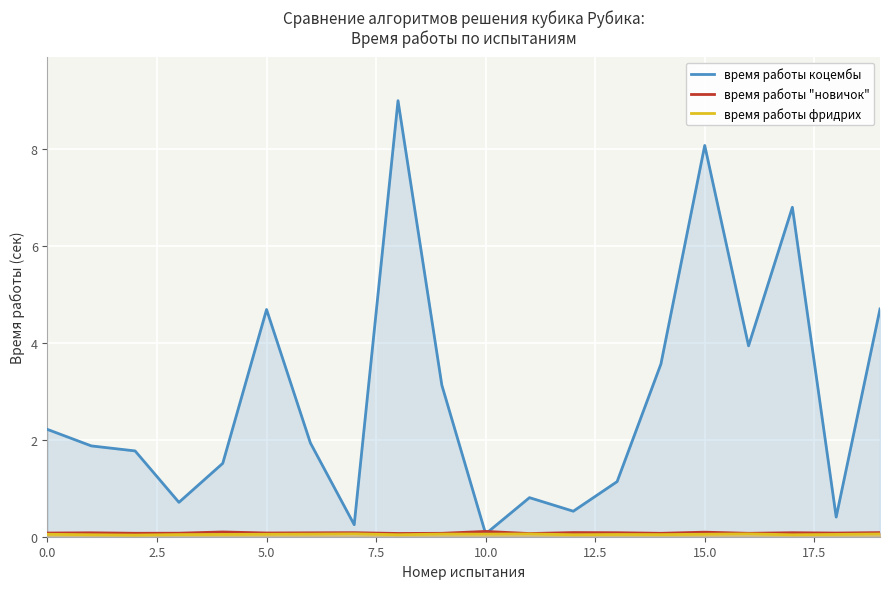

What is the highest value of the время работы коцембы series?

9.0